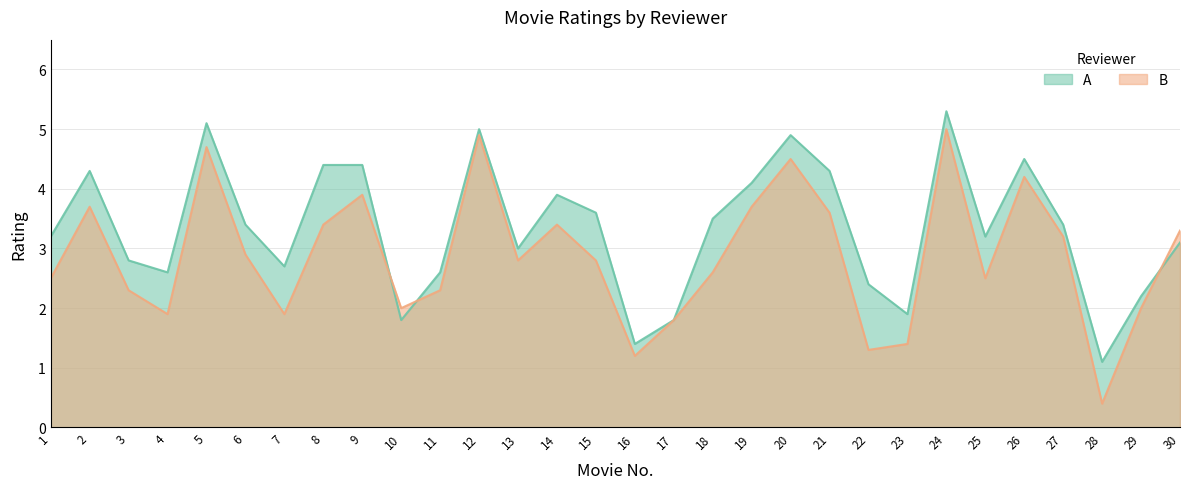

What is the spread (max minus min) of values at 8?

1.0